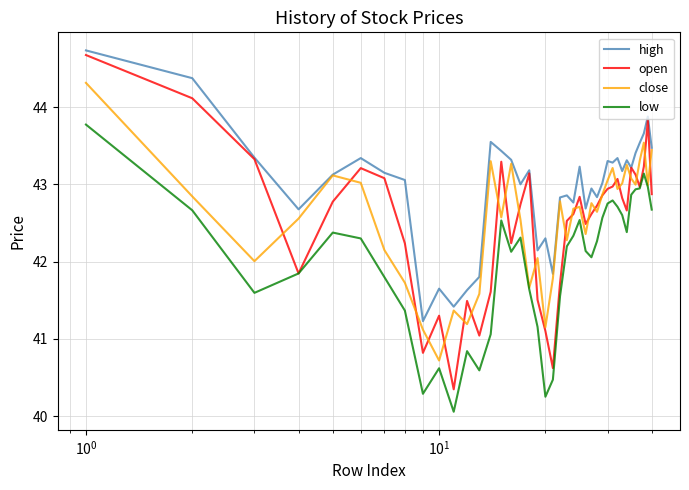

True or false: low and high cross at least once.

False